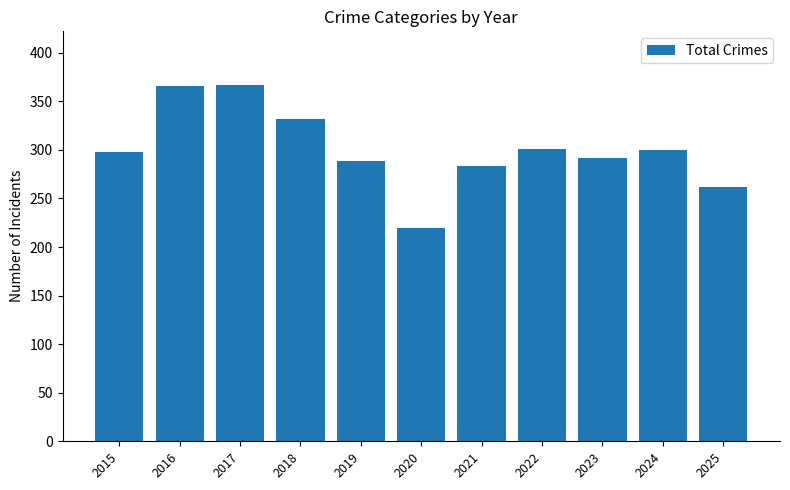

The chart shows a value of 605 at 2017. True or false?

False